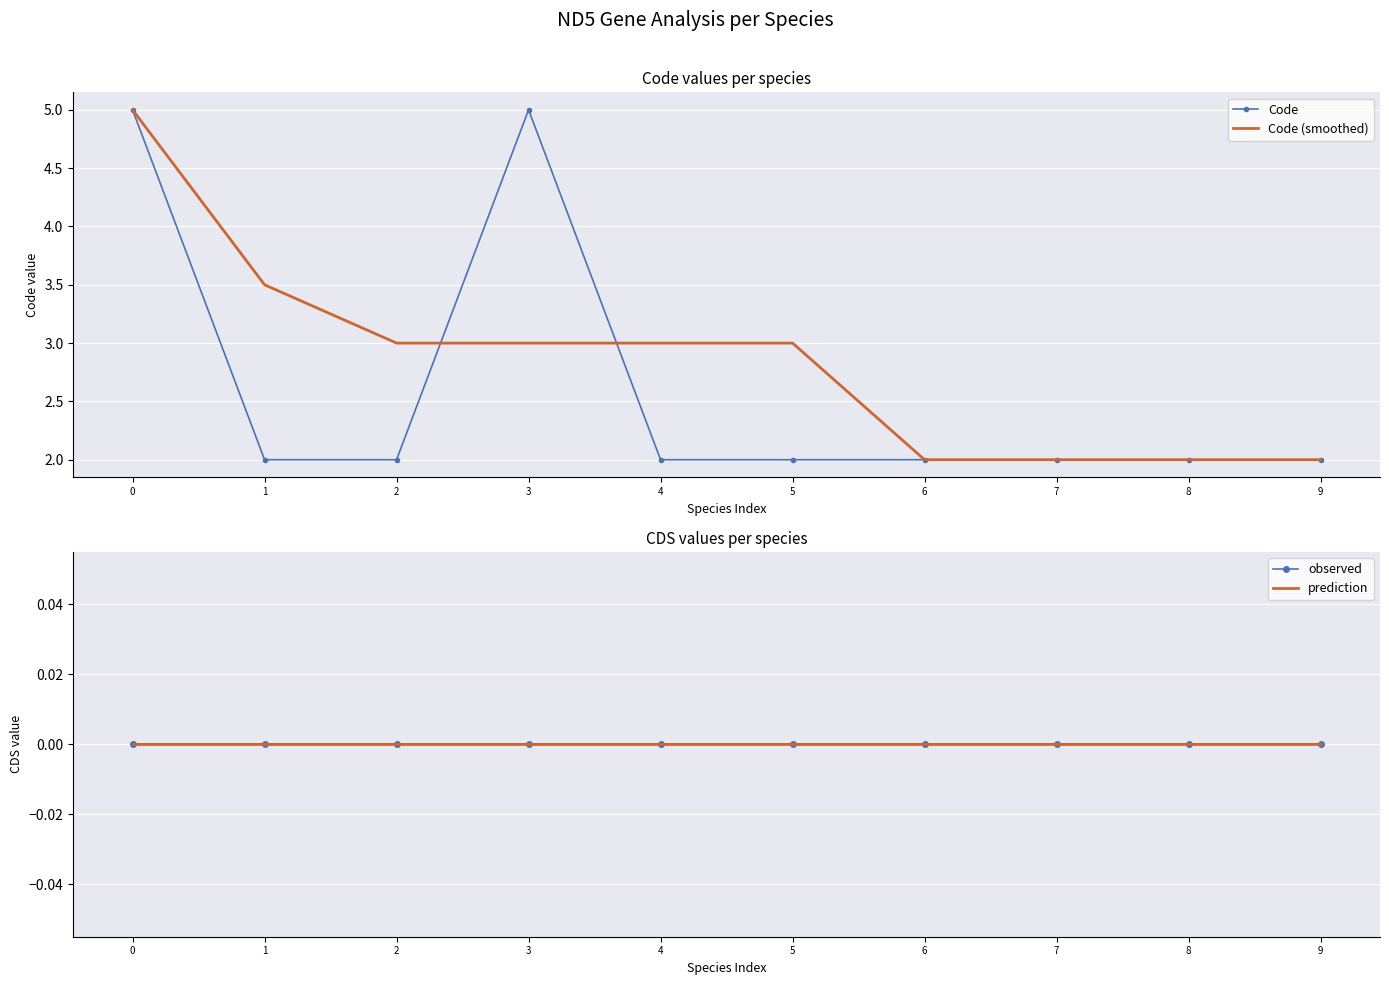

Reading left to right, list all the values displayed in this chart.

Code: 5.0	2.0	2.0	5.0	2.0	2.0	2.0	2.0	2.0	2.0
Code (smoothed): 5.0	3.5	3.0	3.0	3.0	3.0	2.0	2.0	2.0	2.0
CDS: 0.0	0.0	0.0	0.0	0.0	0.0	0.0	0.0	0.0	0.0
CDS (smoothed): 0.0	0.0	0.0	0.0	0.0	0.0	0.0	0.0	0.0	0.0